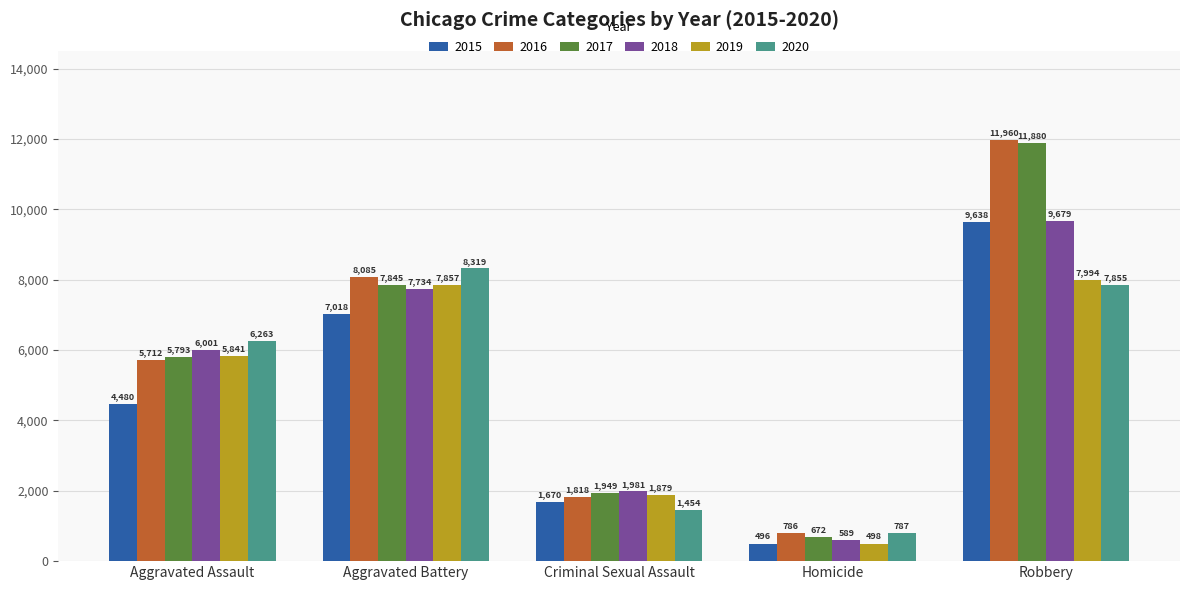

Where is 2015 nearest to the value 5067?

Aggravated Assault